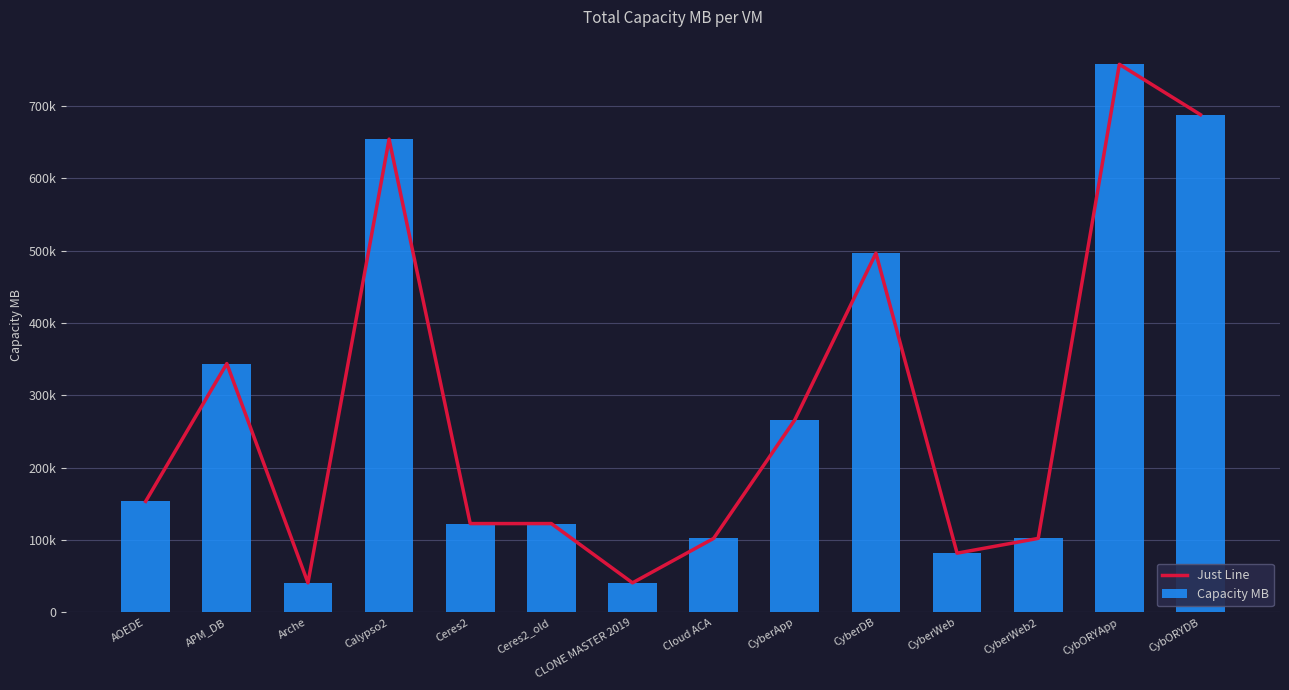

Reading left to right, list all the values displayed in this chart.

Just Line: AOEDE=153600	APM_DB=344064	Arche=40960	Calypso2=654336	Ceres2=122880	Ceres2_old=122880	CLONE MASTER 2019=40960	Cloud ACA=102400	CyberApp=266240	CyberDB=496640	CyberWeb=81988	CyberWeb2=102400	CybORYApp=757760	CybORYDB=688128
Capacity MB: AOEDE=153600	APM_DB=344064	Arche=40960	Calypso2=654336	Ceres2=122880	Ceres2_old=122880	CLONE MASTER 2019=40960	Cloud ACA=102400	CyberApp=266240	CyberDB=496640	CyberWeb=81988	CyberWeb2=102400	CybORYApp=757760	CybORYDB=688128